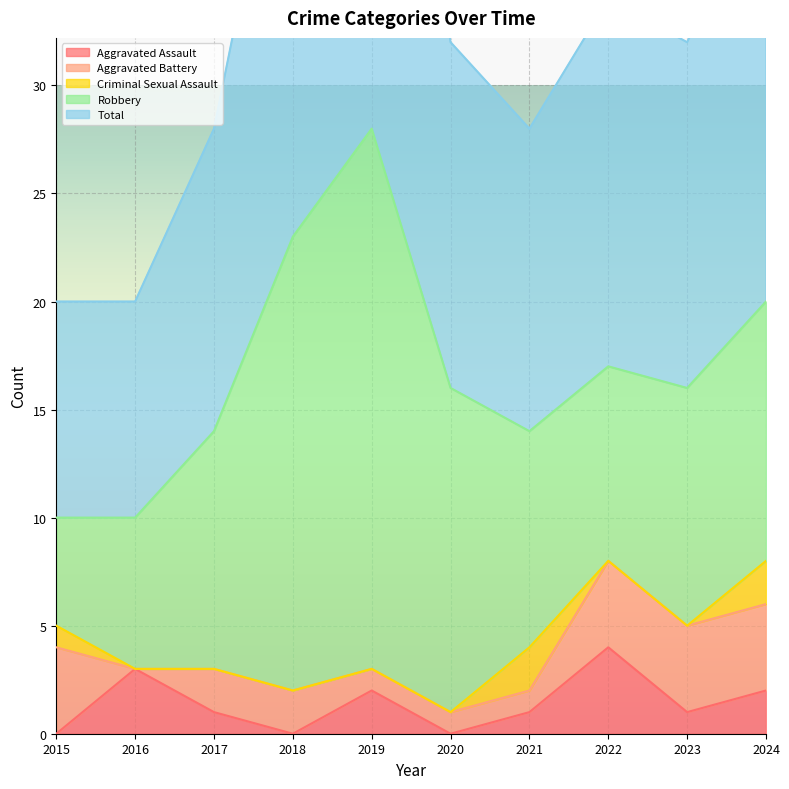

How many interior local valleys does the Aggravated Battery series have?

1